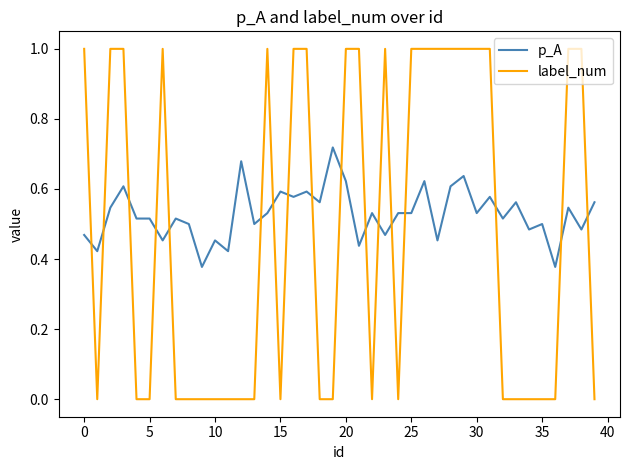

After their last crossing, which series has the higher values: label_num or p_A?

p_A